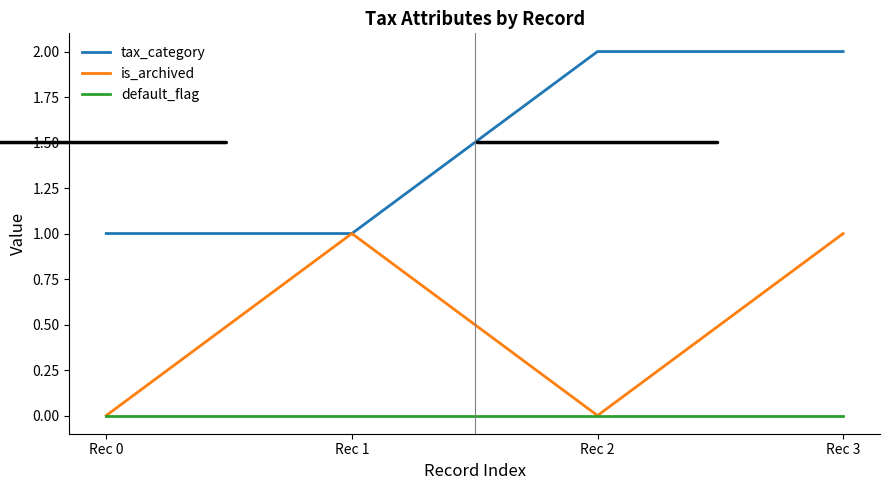

What is the maximum value for is_archived?

1